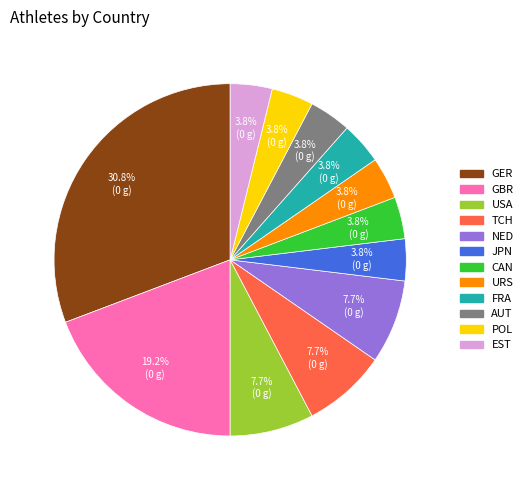

Count the number of slices in the pie.

12